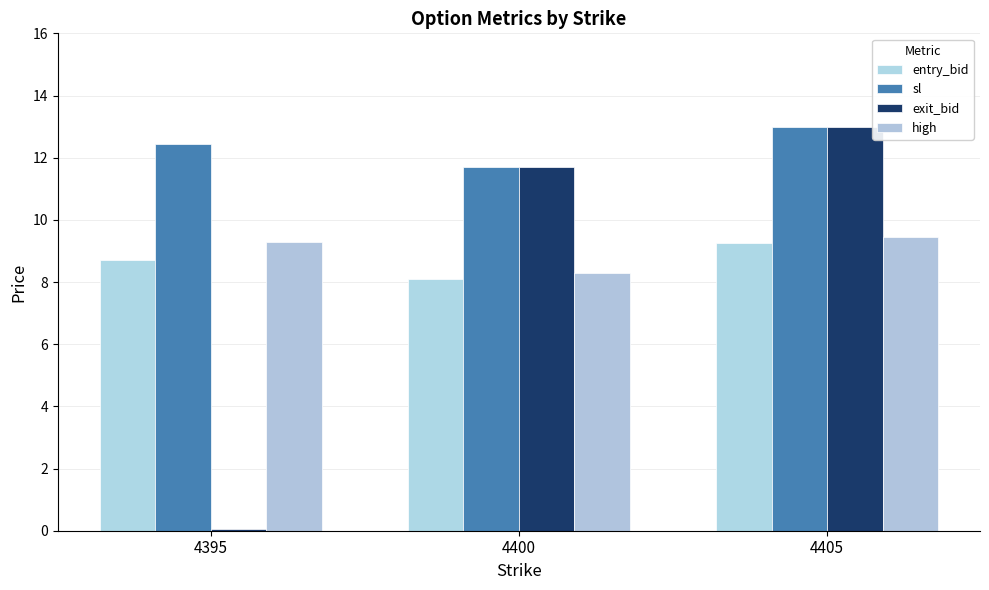

How many bars are there in each group?

4